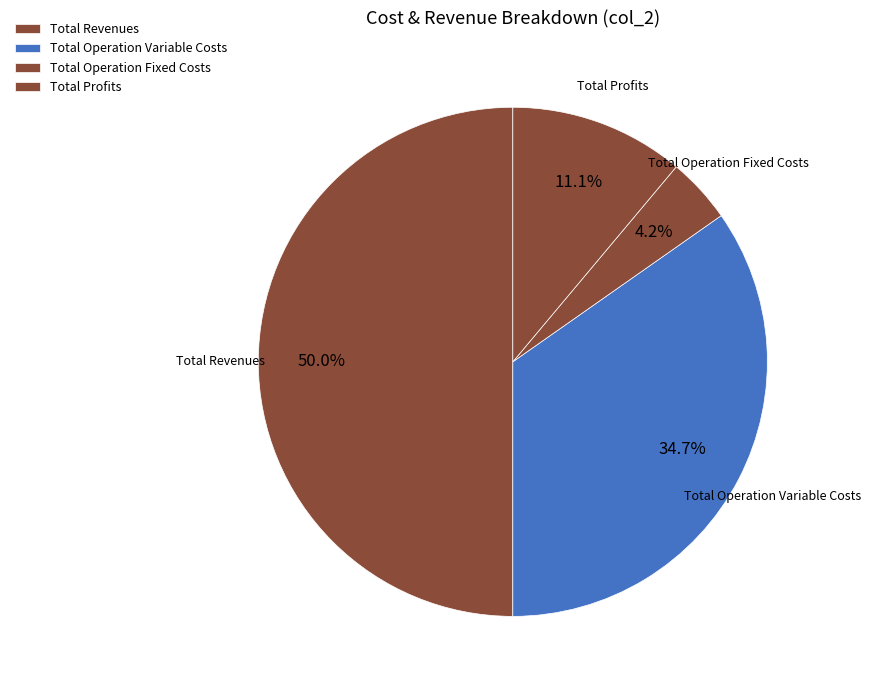

What is the smallest slice in the pie chart?

Total Operation Fixed Costs